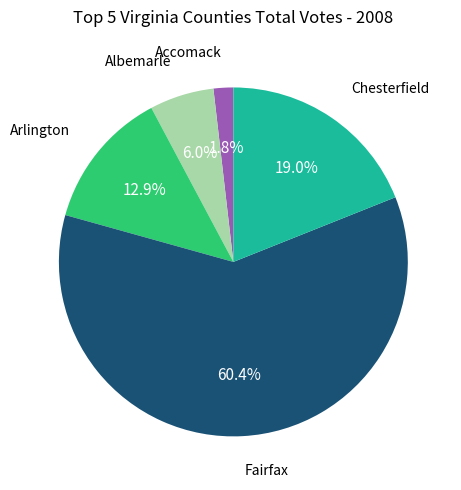

Which slice is the largest?

Fairfax